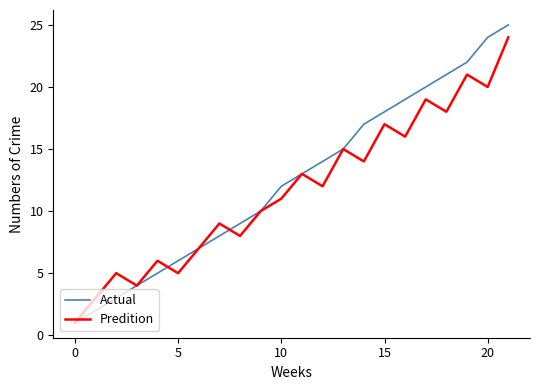

What is the maximum value shown in the chart?

25